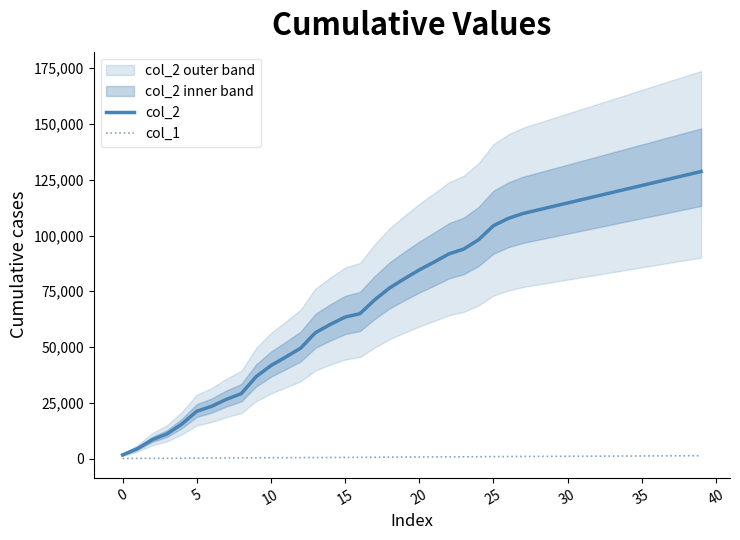

What is the value of the col_1 point at the 35th from the left?

1128